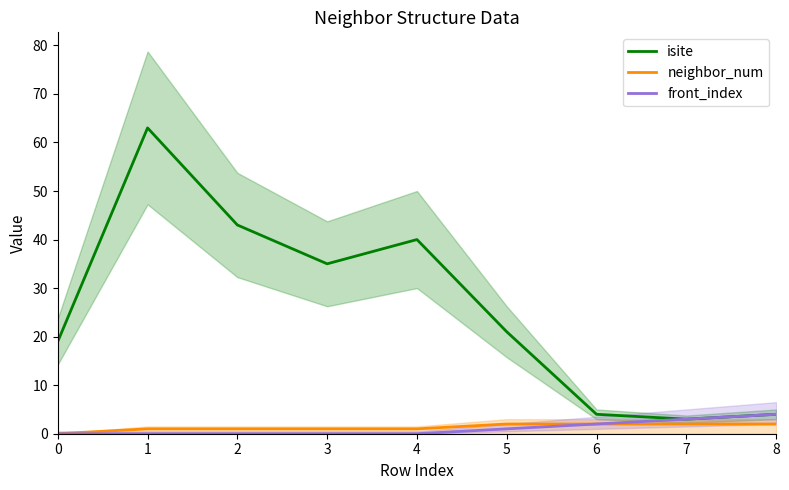

Rank the series at 4 from lowest to highest value.

front_index, neighbor_num, isite